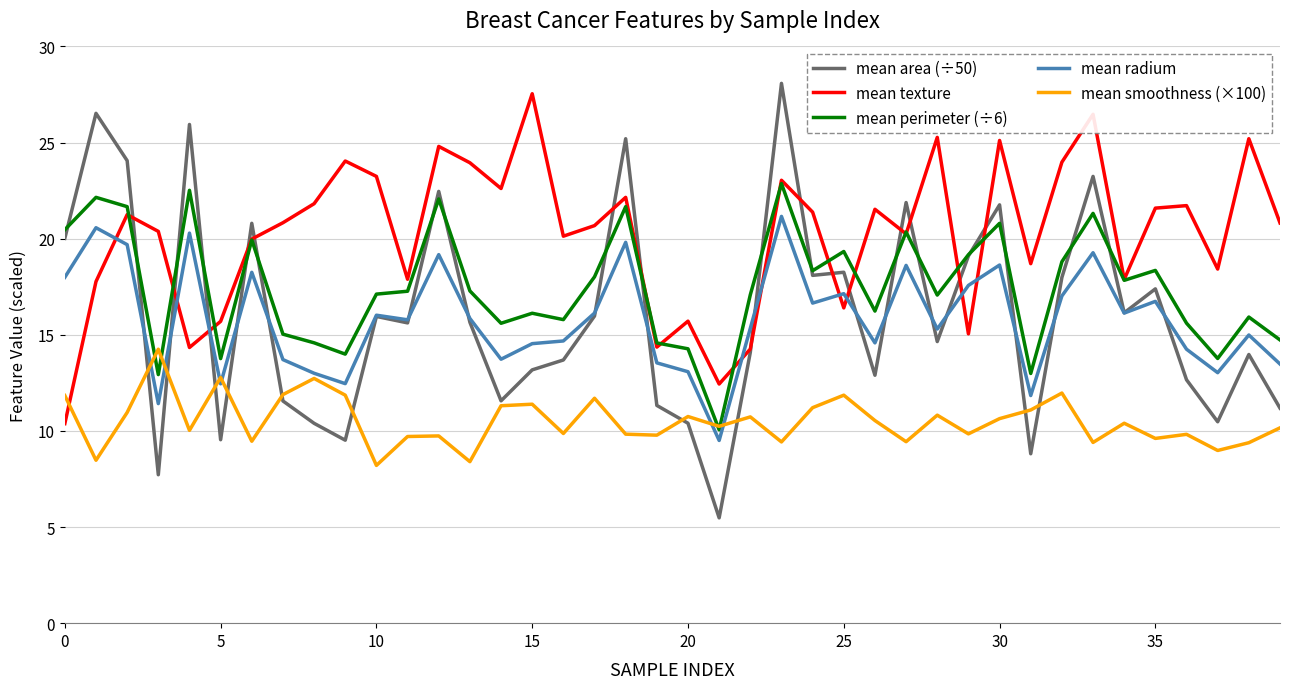

What is the smallest value displayed?

5.5